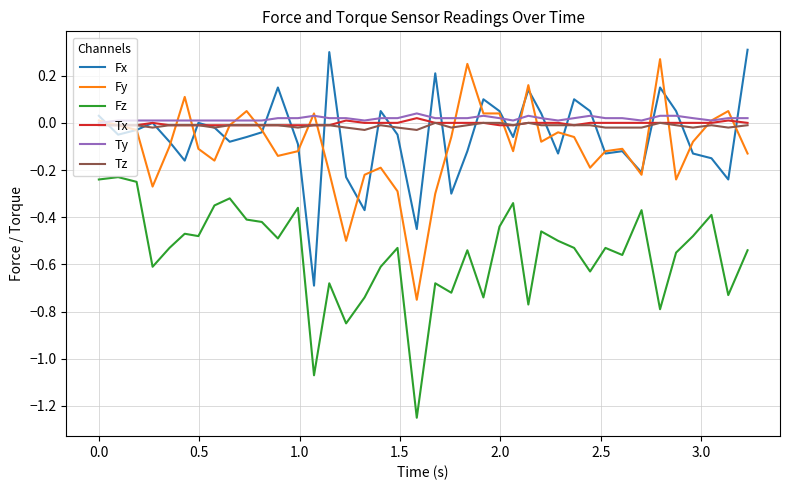

Rank the series by their maximum value, from lowest to highest.

Fz, Tz, Tx, Ty, Fy, Fx